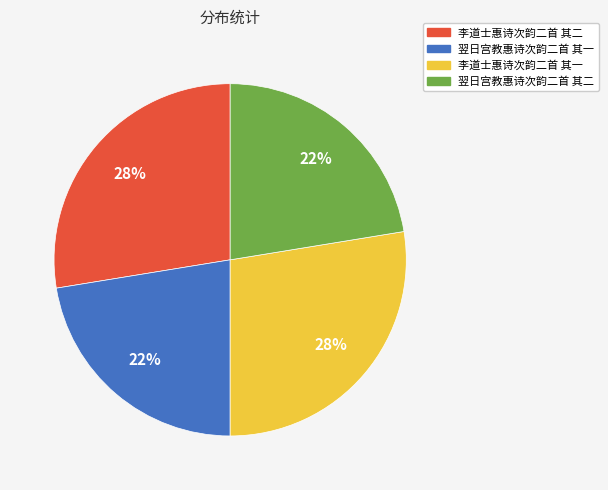

True or false: 翌日宫教惠诗次韵二首 其二 accounts for 14% of the total.

False